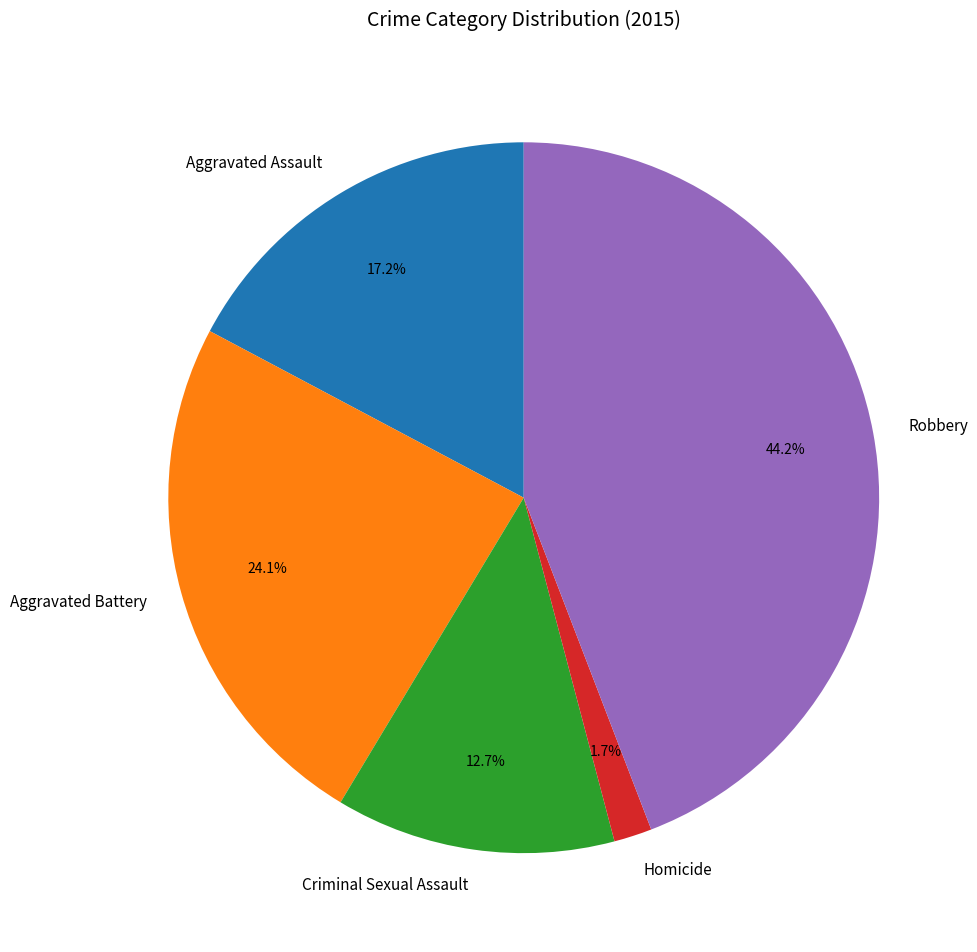

How many slices are in this pie chart?

5